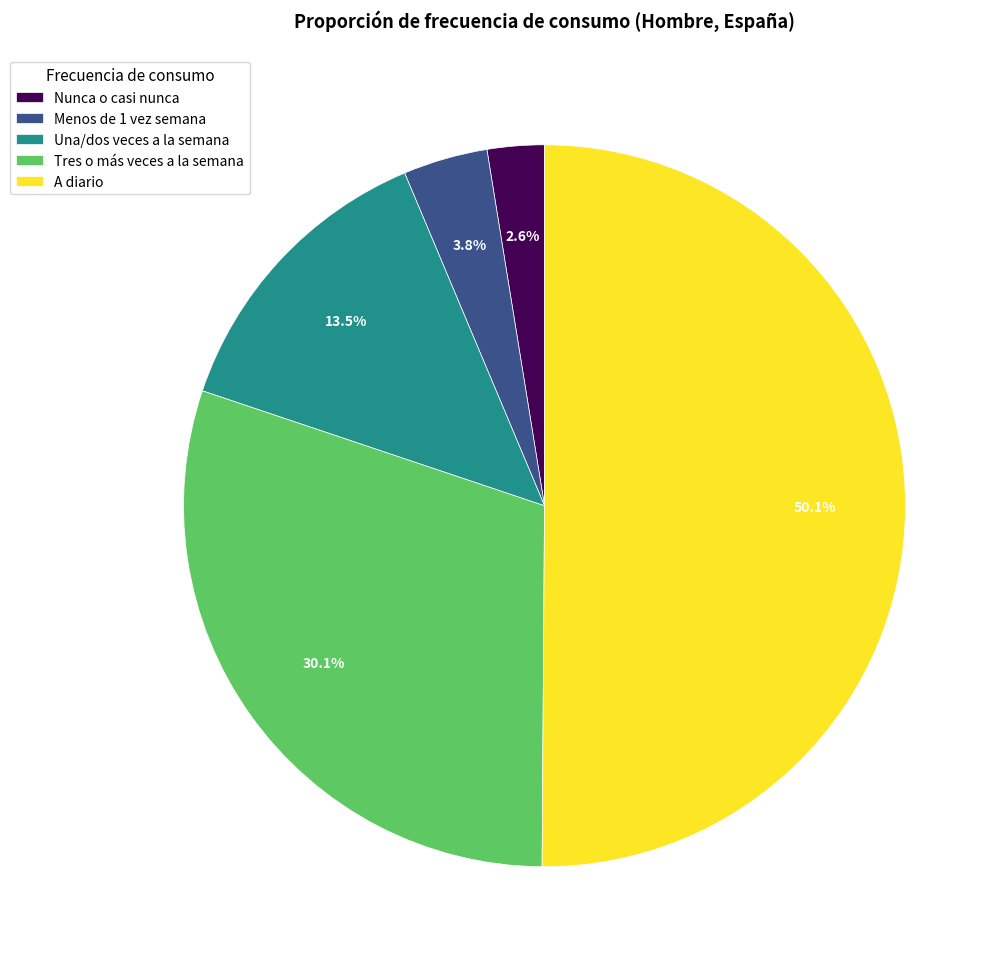

The A diario slice represents 56% of the pie. True or false?

False